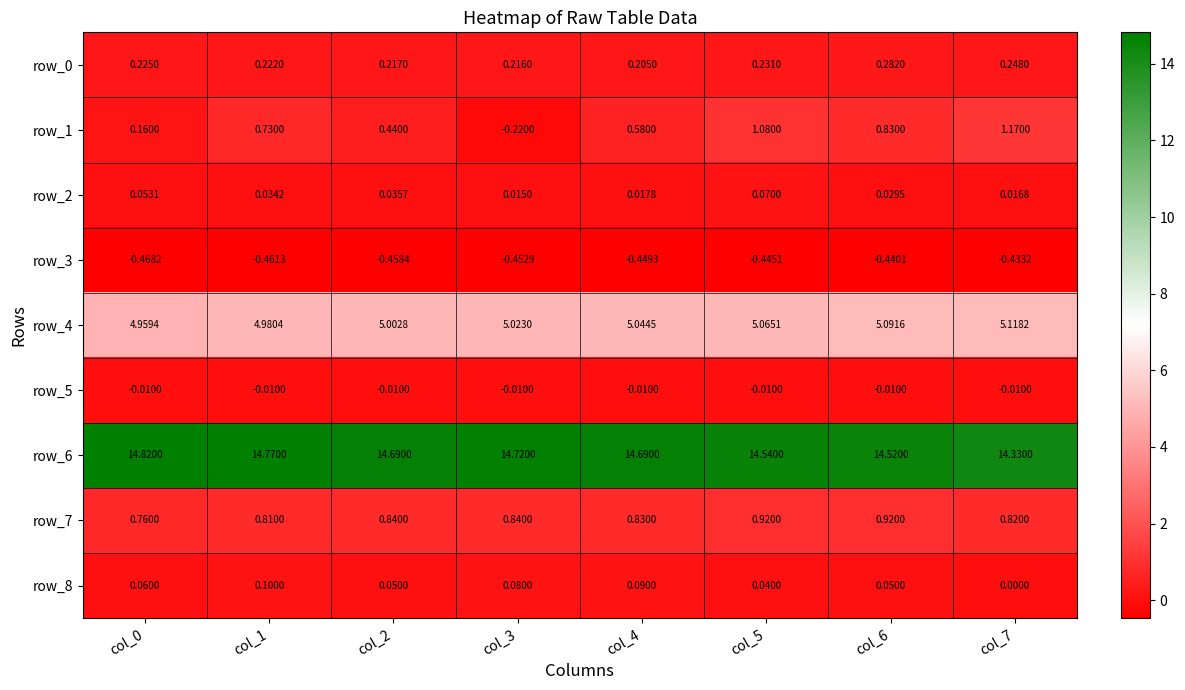

At which category is the sum across all series the highest?

col_5